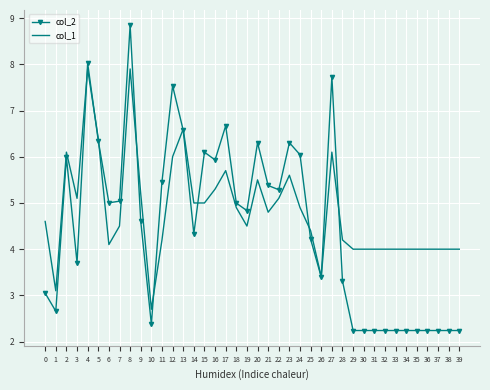

Reading right to left, what are all the values shown in this chart?

col_2: 2.2	2.2	2.2	2.2	2.2	2.2	2.2	2.2	2.2	2.2	2.2	3.3	7.7	3.4	4.2	6.0	6.3	5.3	5.4	6.3	4.8	5.0	6.7	5.9	6.1	4.3	6.6	7.5	5.5	2.4	4.6	8.8	5.0	5.0	6.3	8.0	3.7	6.0	2.7	3.0
col_1: 4.0	4.0	4.0	4.0	4.0	4.0	4.0	4.0	4.0	4.0	4.0	4.2	6.1	3.4	4.4	4.9	5.6	5.1	4.8	5.5	4.5	4.9	5.7	5.3	5.0	5.0	6.6	6.0	4.2	2.7	5.2	7.9	4.5	4.1	6.4	7.9	5.1	6.1	3.1	4.6